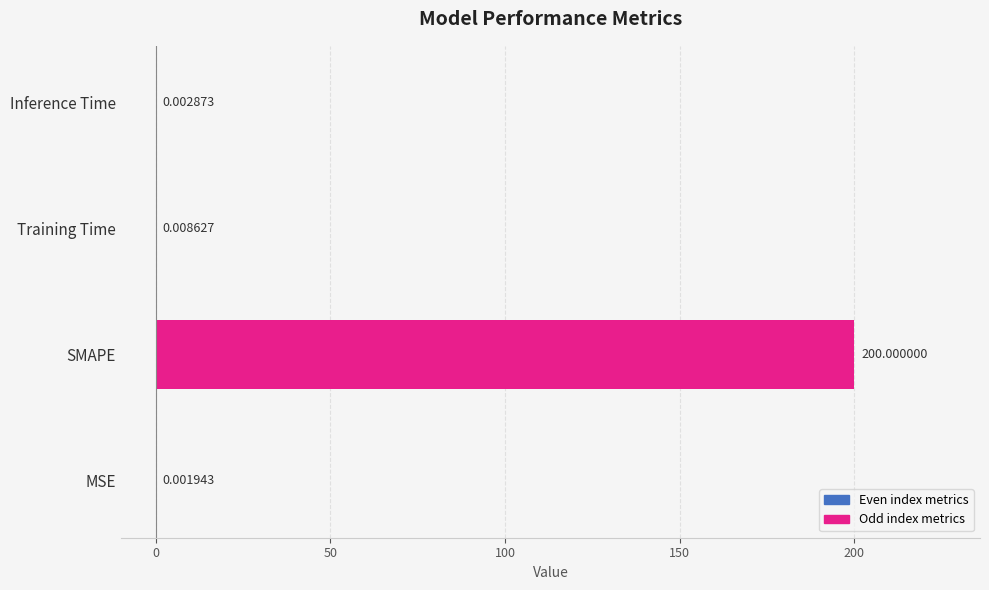

What is the sum of all values?

200.0